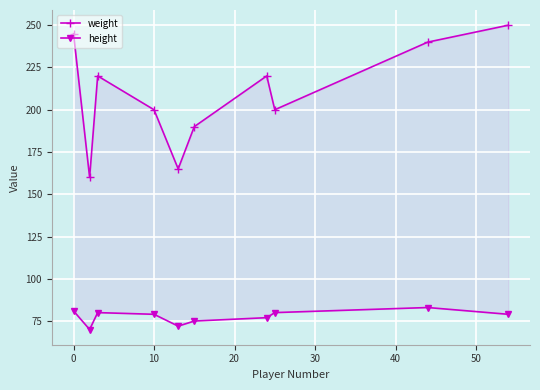

True or false: weight has more than 2 points higher than both neighbors.

False